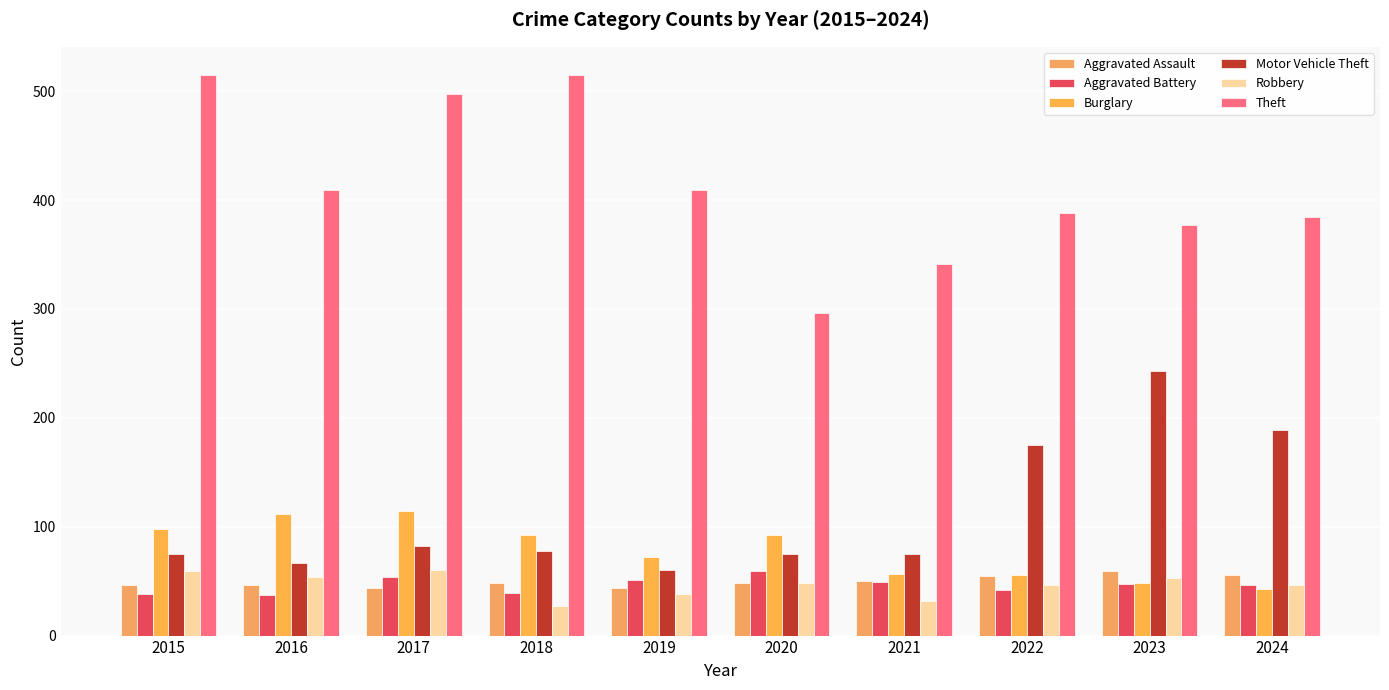

Is it true that Burglary equals 43 at 2024?

True